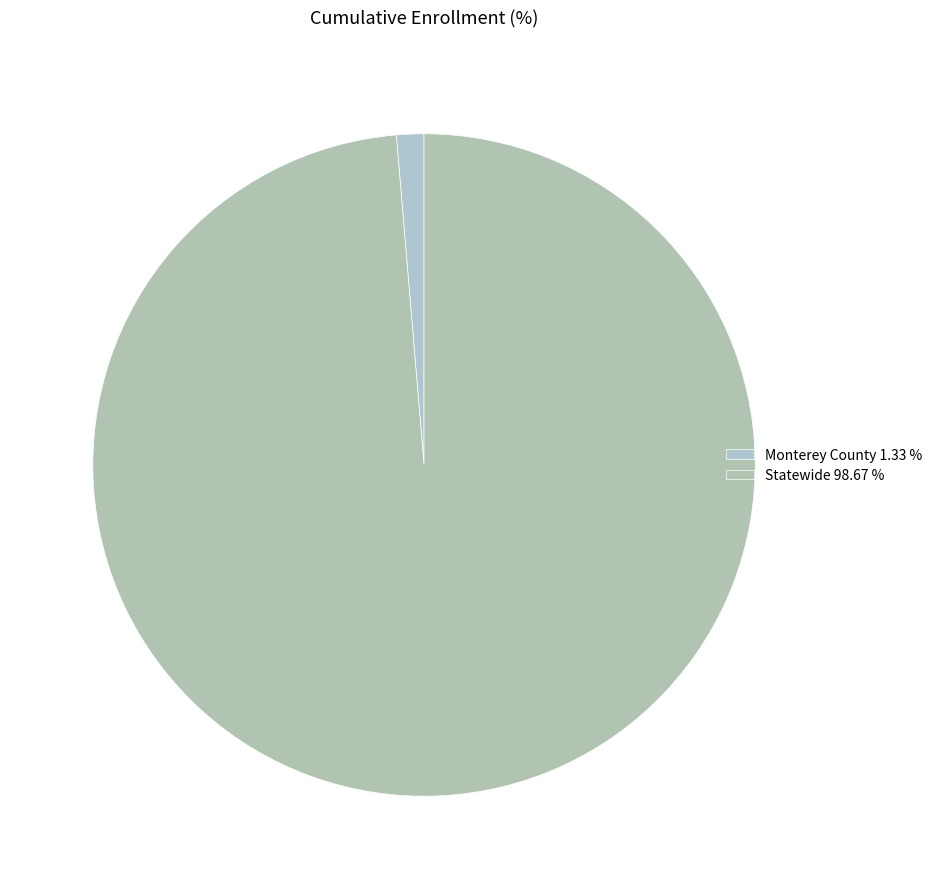

What percentage is NOT represented by Monterey County?

98.7%